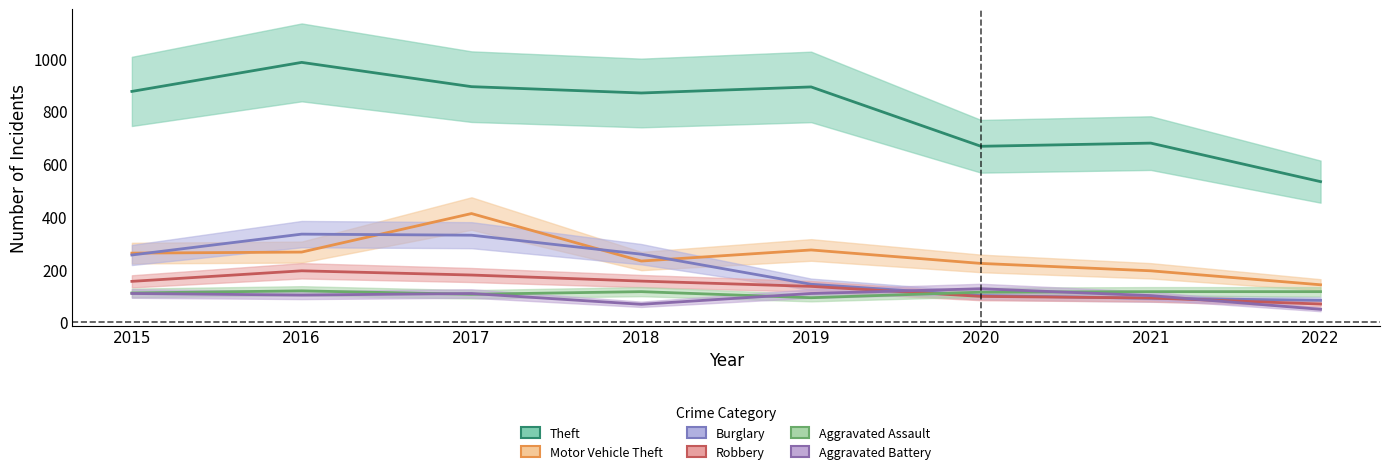

At which category is the sum across all series the highest?

2017